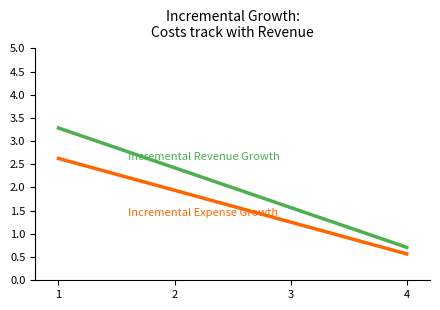

What is the total value across all series at 3?

2.8